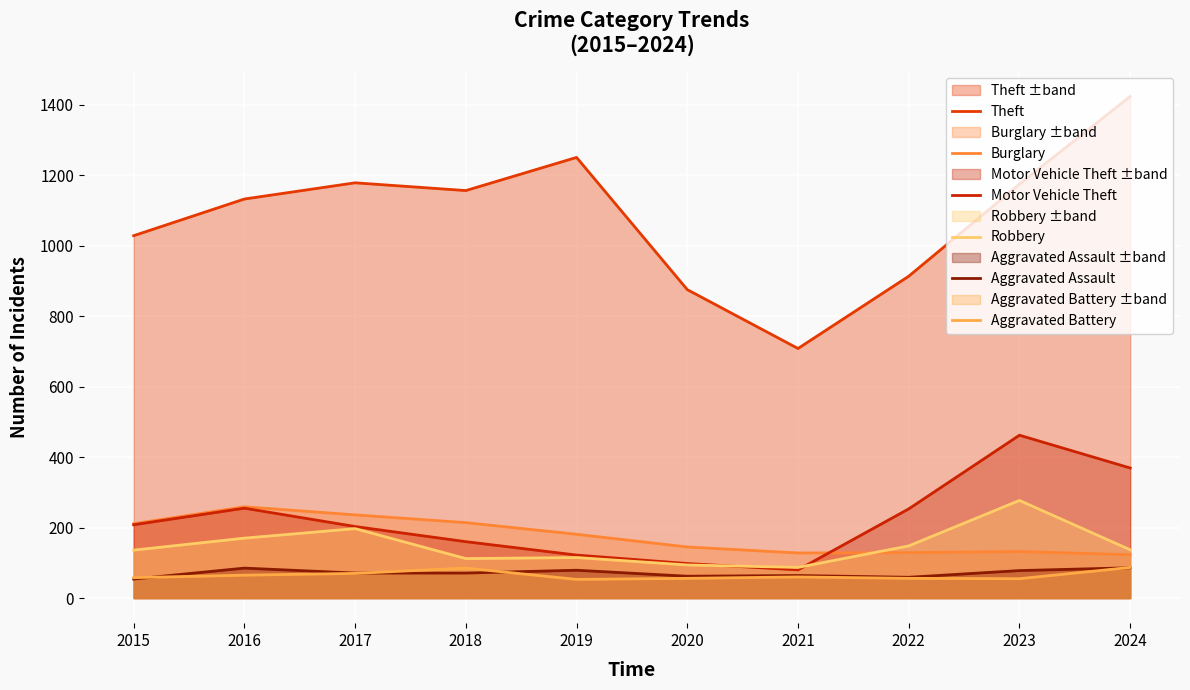

What is the sum of all Aggravated Assault values?

709